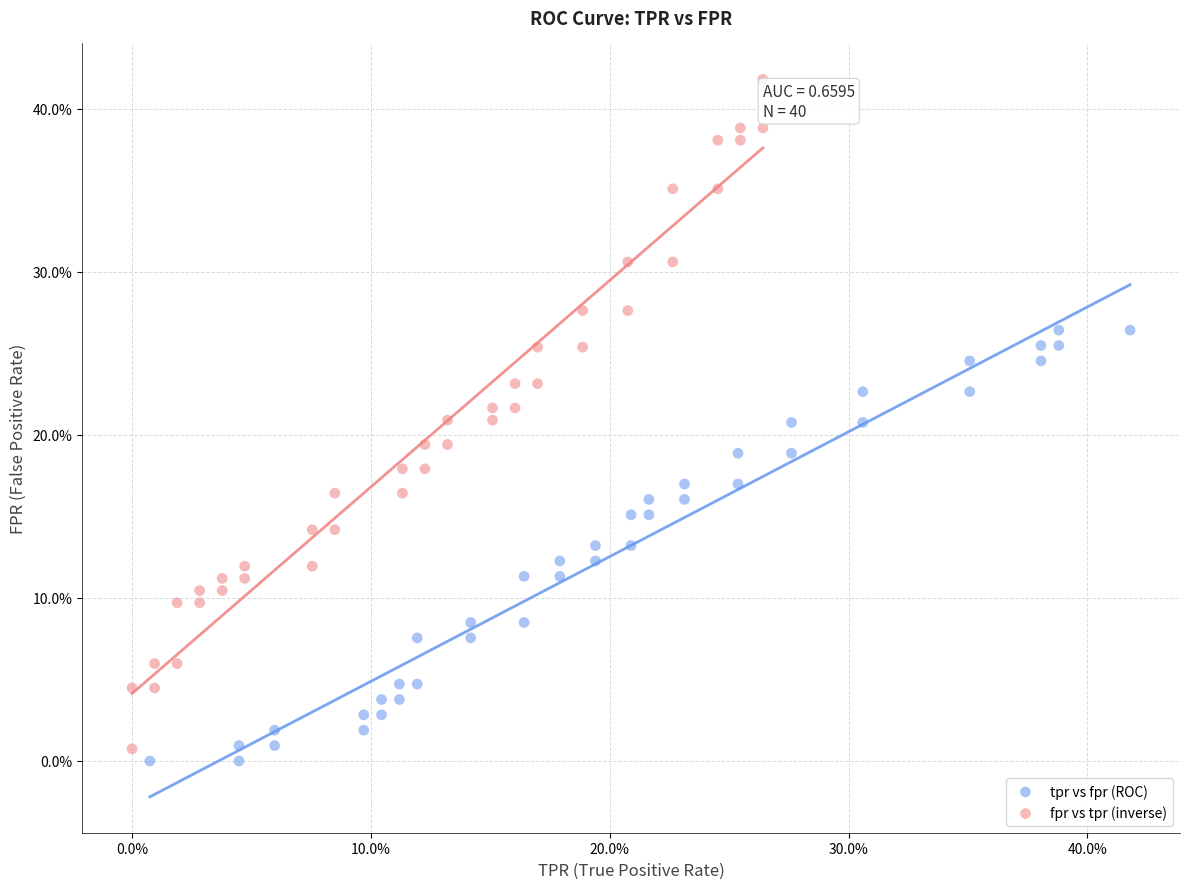

What are all the series names shown in the legend?

tpr vs fpr (ROC), fpr vs tpr (inverse)